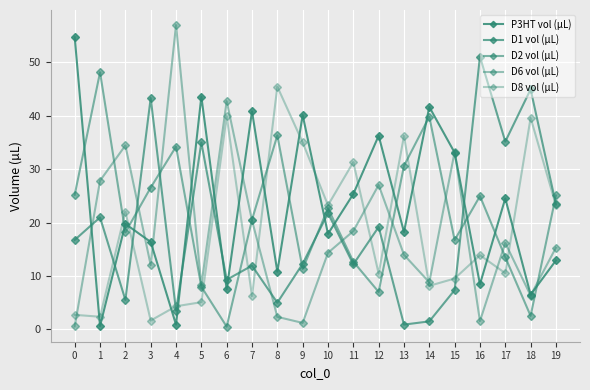

How many values in the P3HT vol (µL) series are below 19?

10